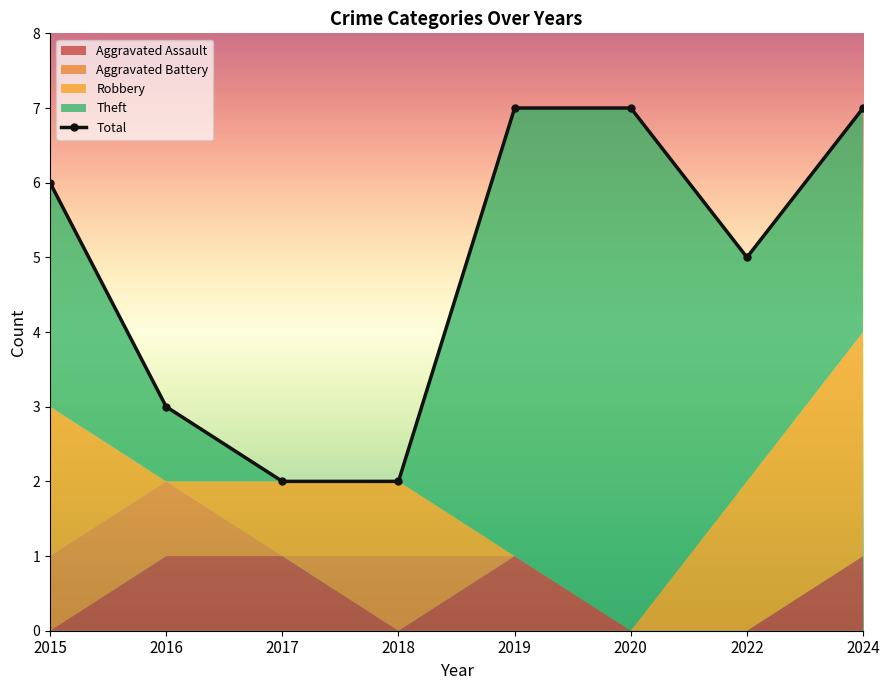

What is the difference between the values at 2018 and 2016?

1